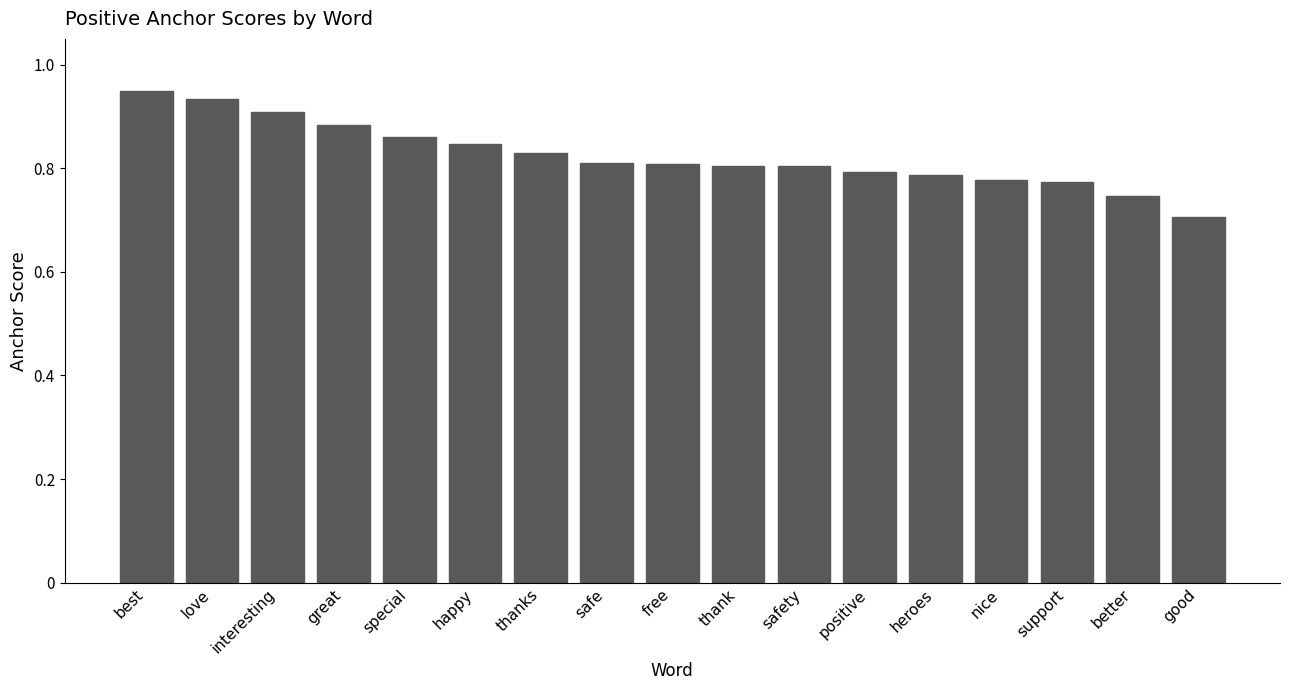

What is the difference between the second highest and second lowest values?

0.2